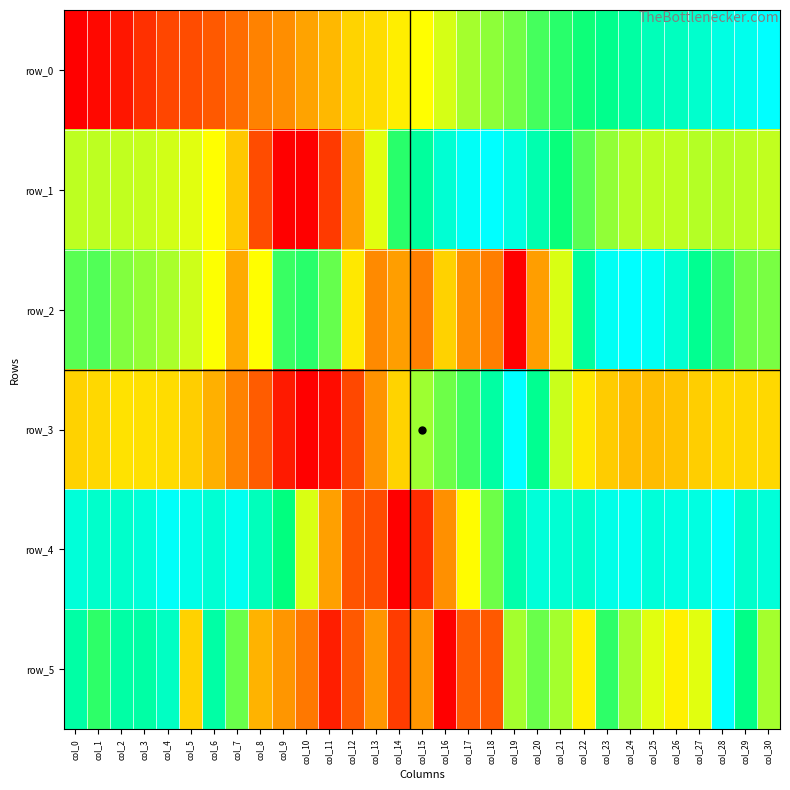

Is it true that row_5 equals 0.2 at col_18?

True